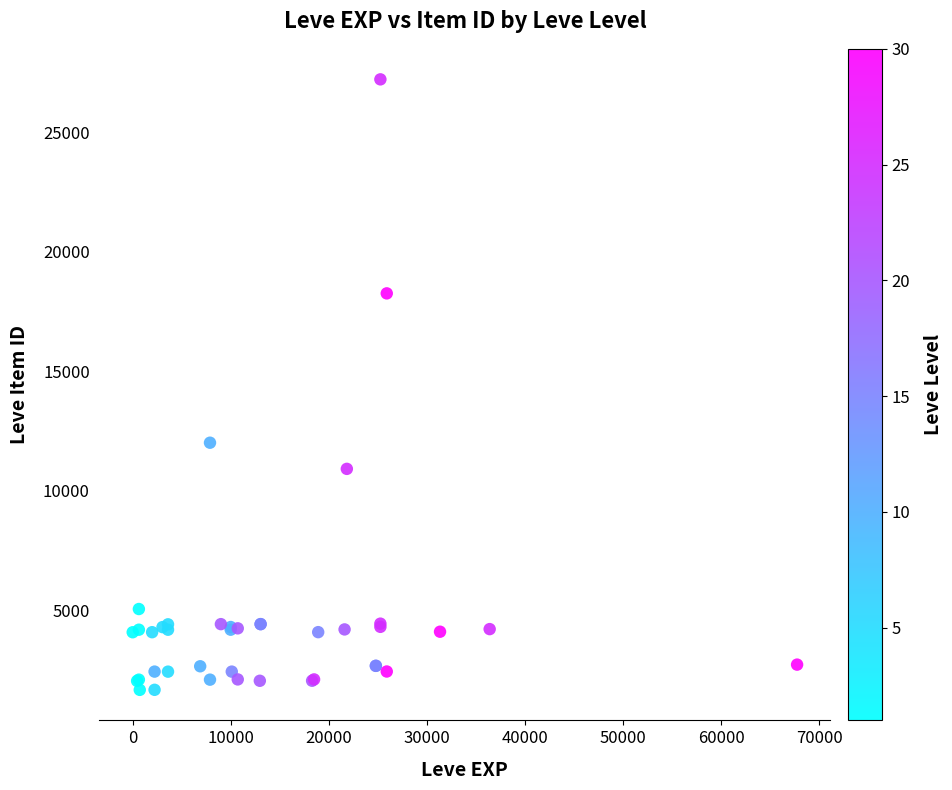

What Y value in the scatter plot is closest to 14448?

12018